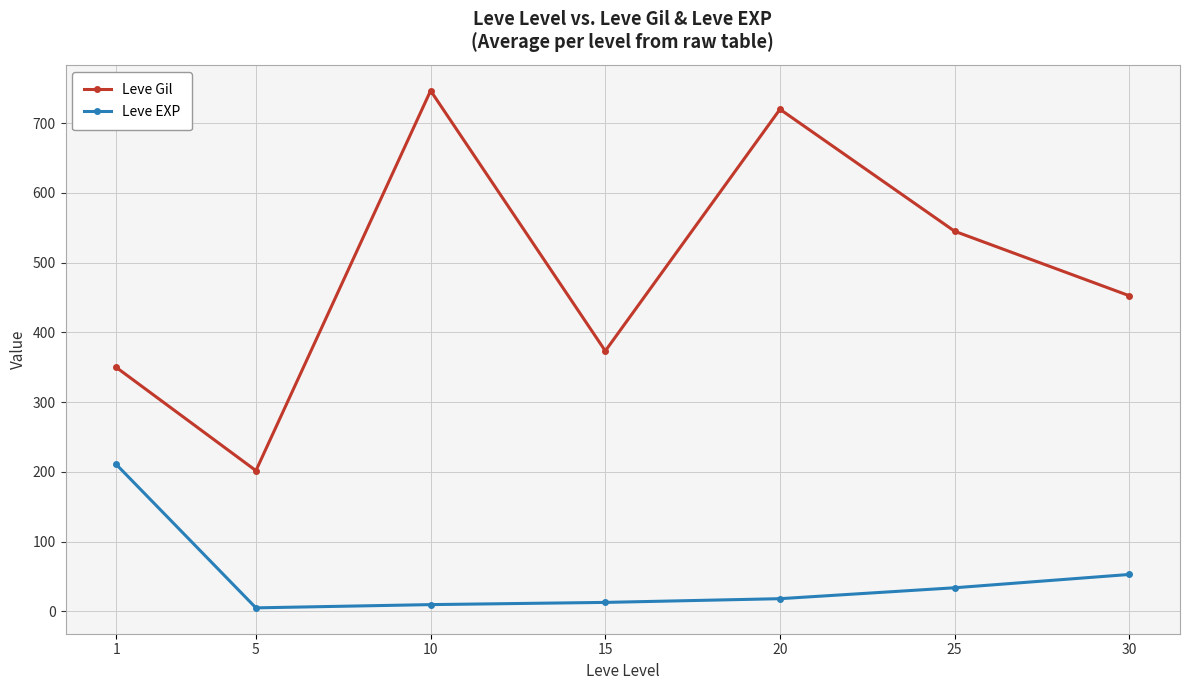

How many values in the Leve Gil series are below 452?

3